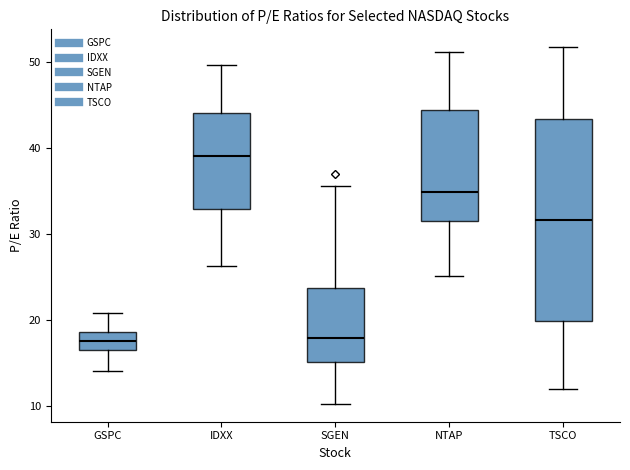

Where is the lower edge of the box for SGEN on the y-axis? The values are not printed on the chart, so give them approximately, as read against the axis.

15